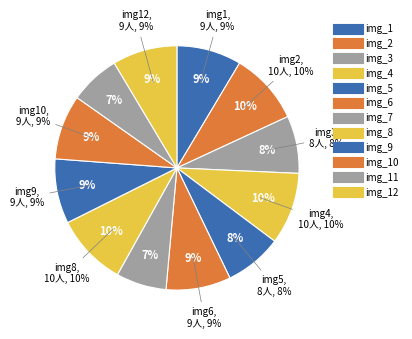

To the nearest percent, what percentage of the pie is 12?

9%